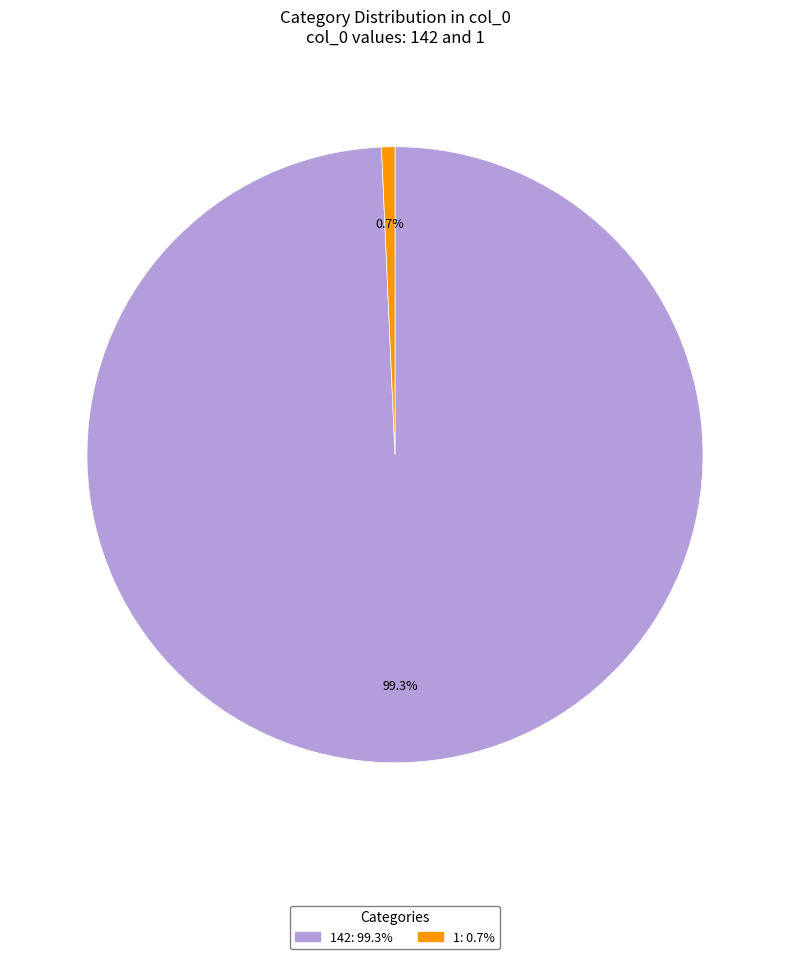

How many segments does this pie chart have?

2